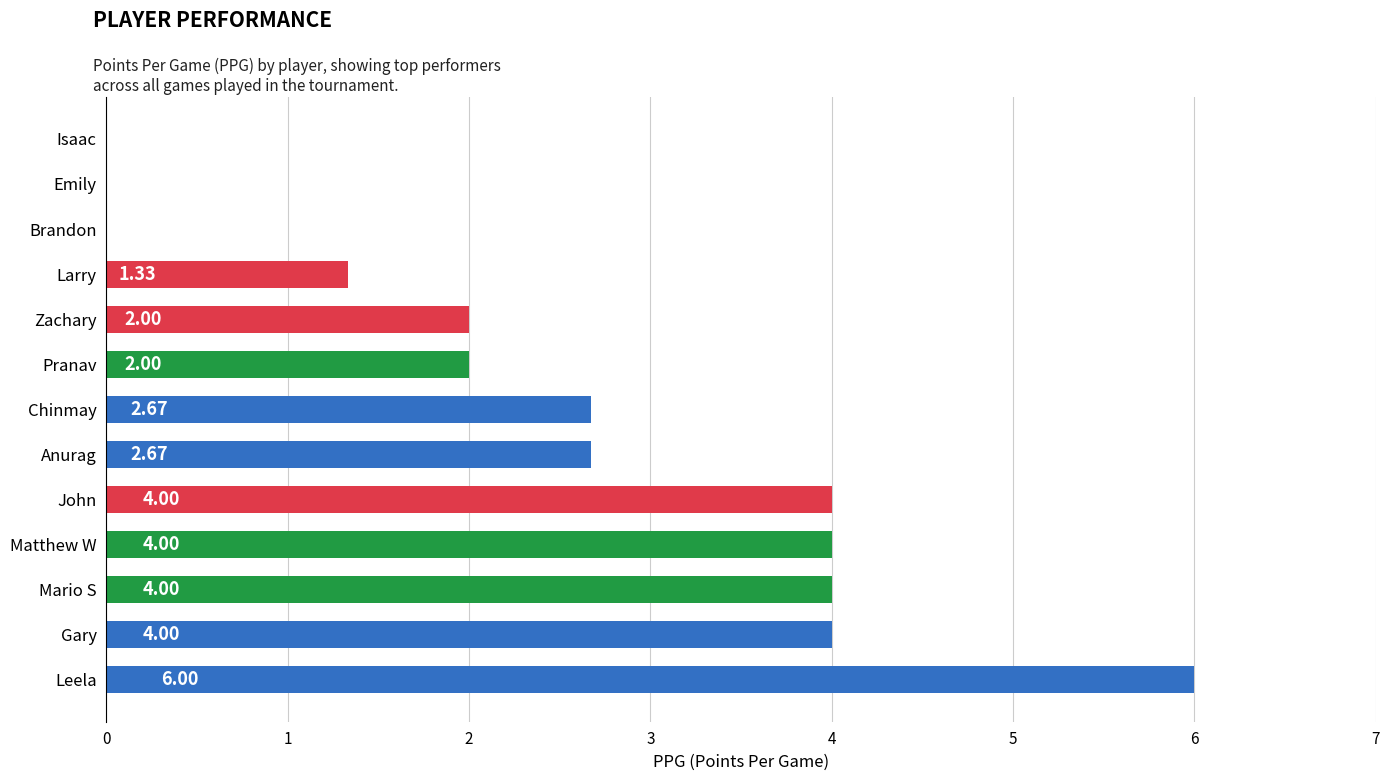

What is the ratio of the value at Mario S to the value at Gary?

1.0